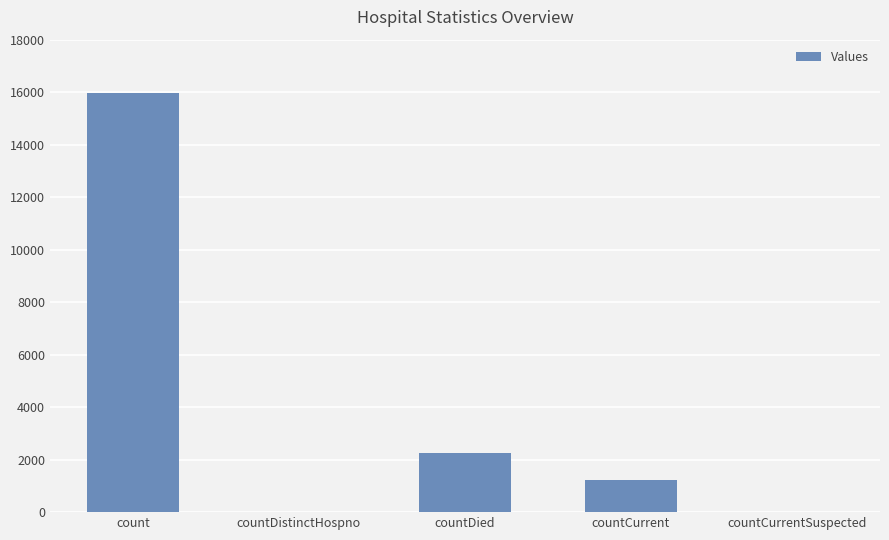

What is the sum of all values?

19435